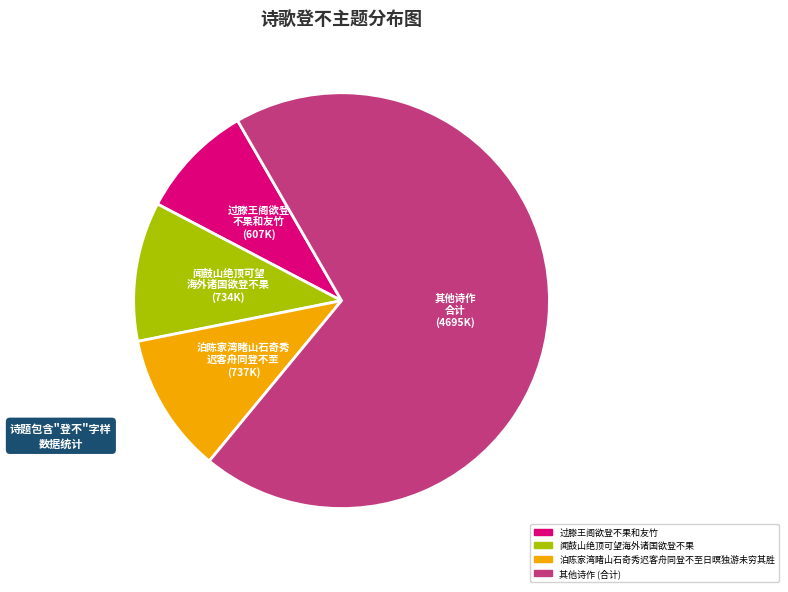

Does any single category account for the majority?

Yes